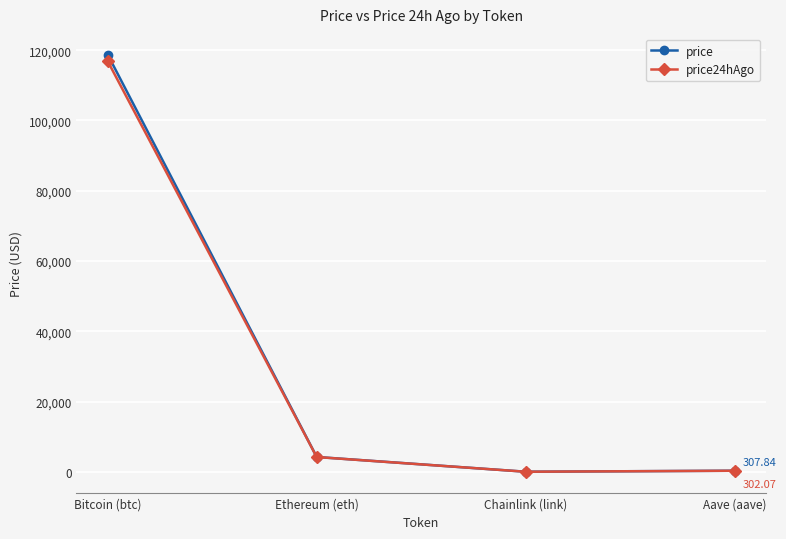

List the series in order of their peak value, highest first.

price, price24hAgo